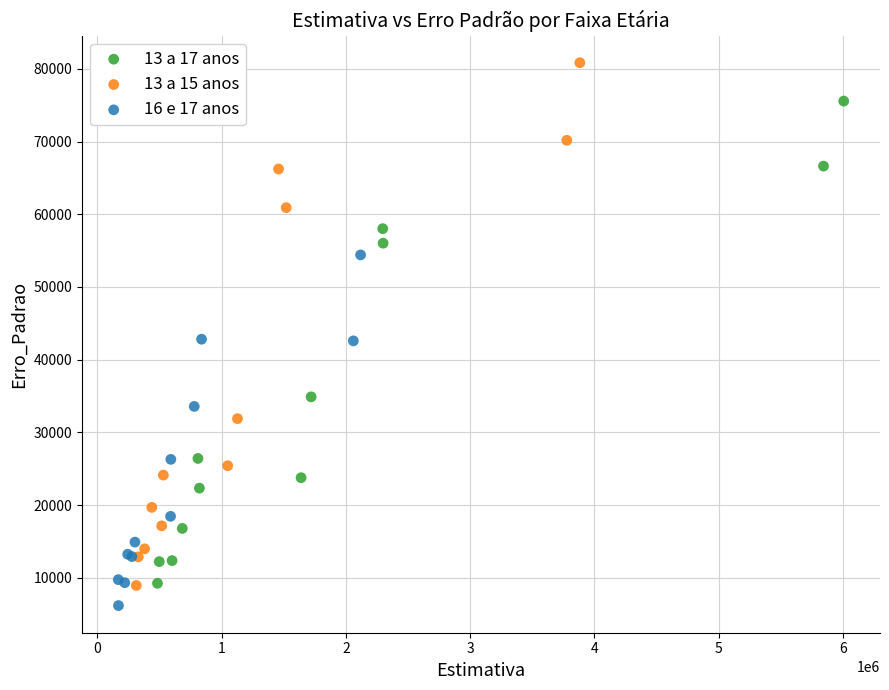

Which series reaches the maximum Y coordinate?

13 a 15 anos